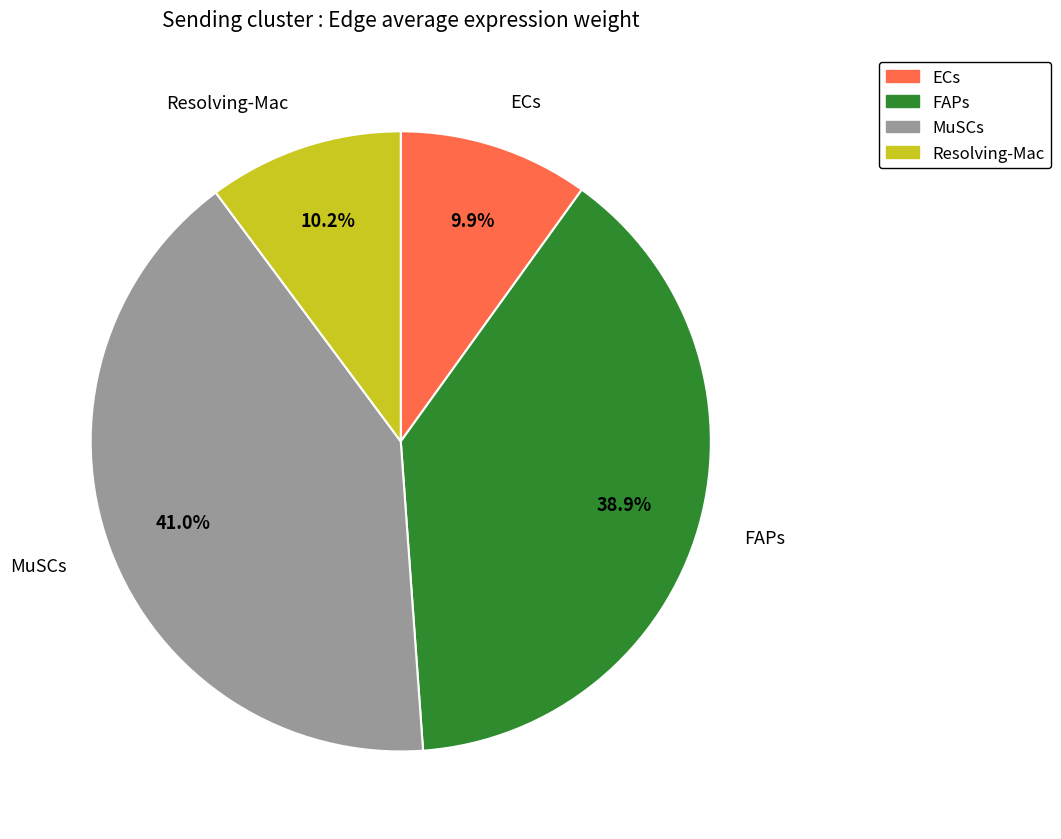

To the nearest percent, what percentage of the pie is Resolving-Mac?

10%